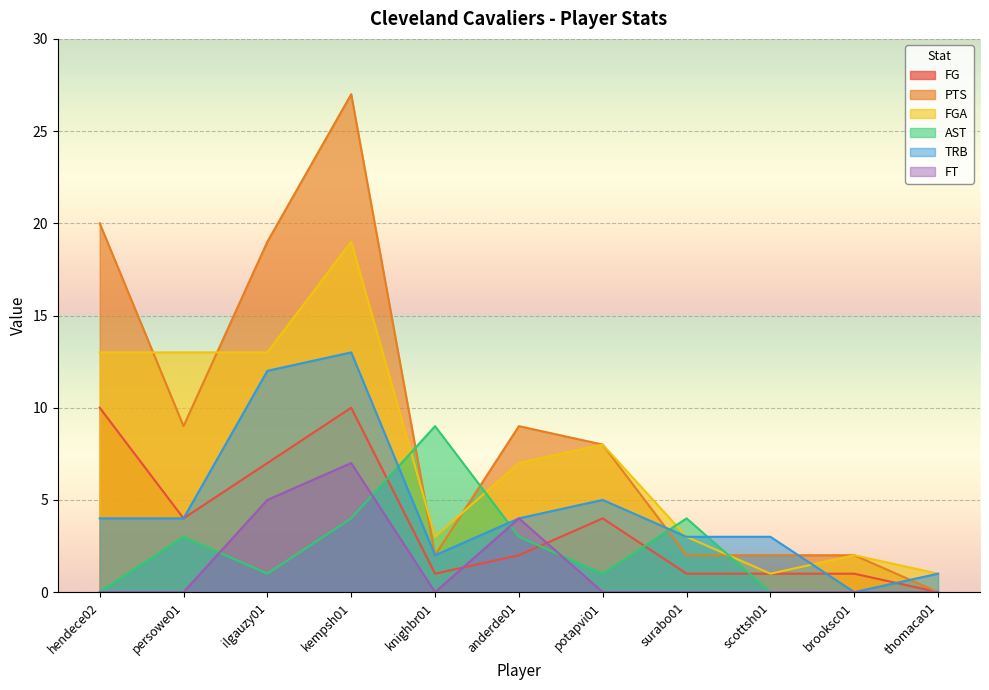

What is the sum of all FGA values?

83